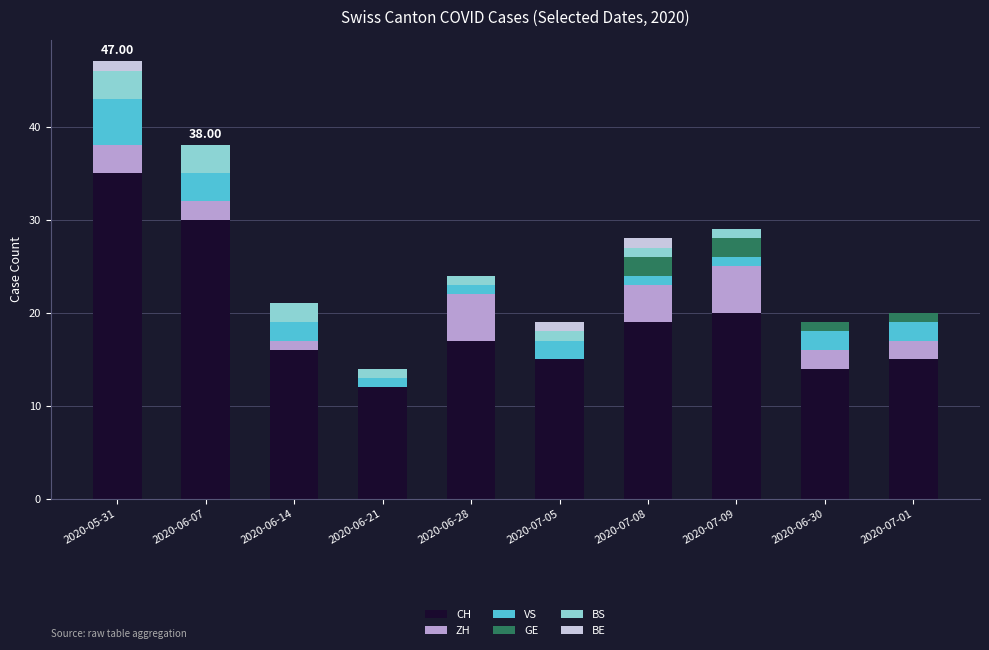

What is the total value across all series at 2020-07-09?

29